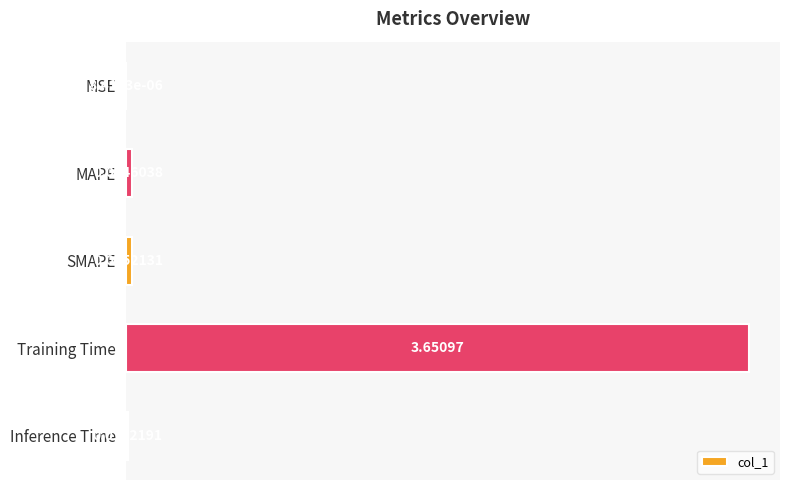

Which has a higher value, MAPE or MSE?

MAPE